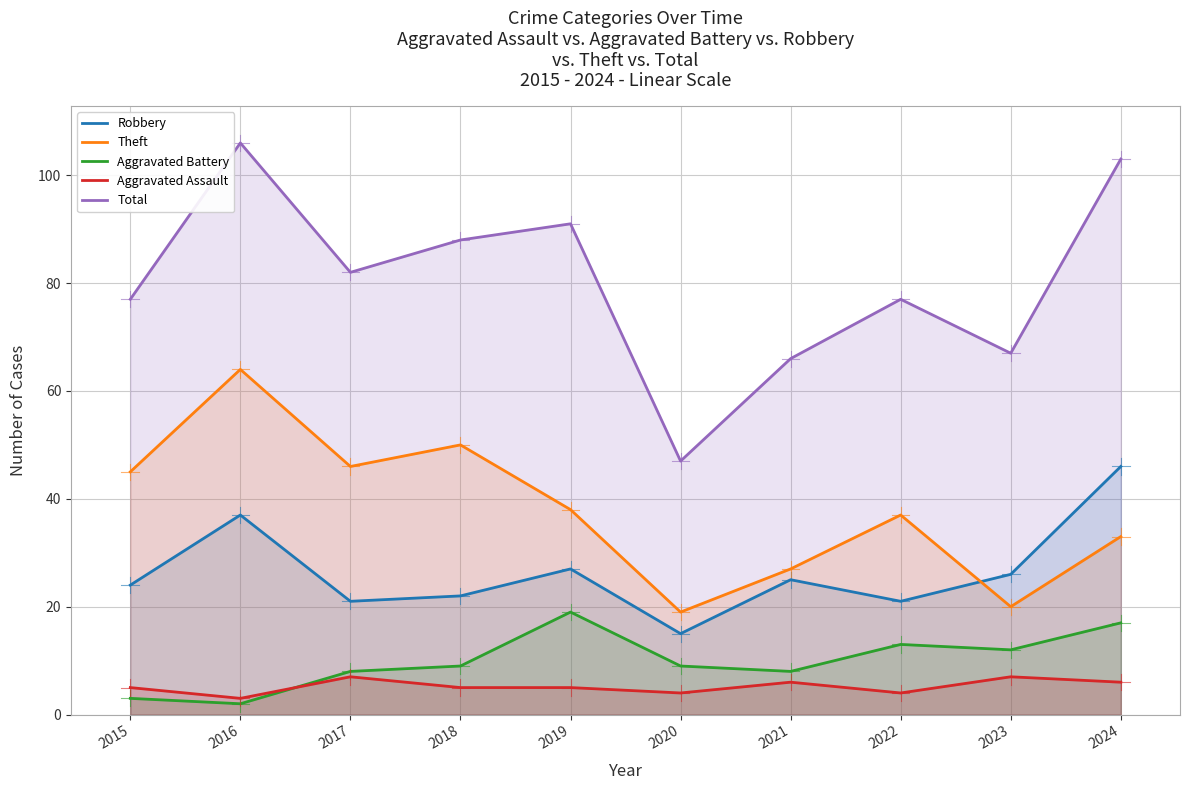

What value does the Total series have at 2015?

77